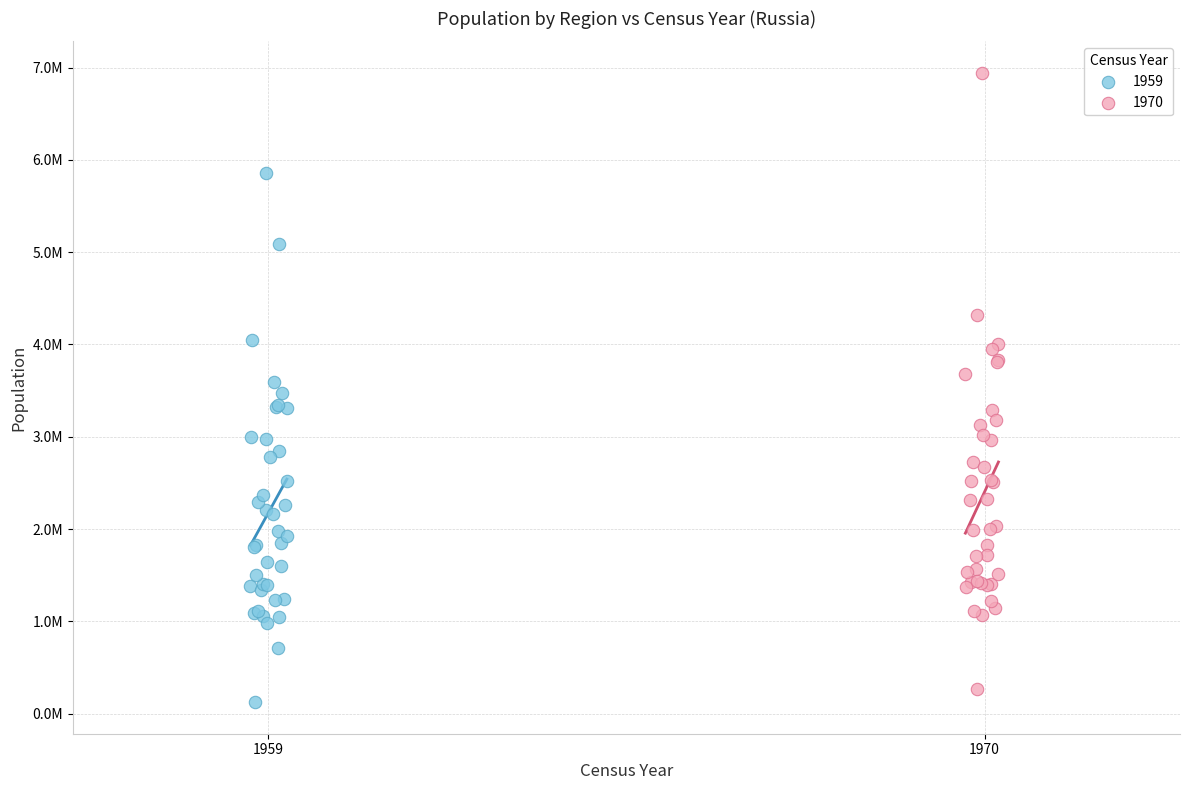

What are all the series names shown in the legend?

1959, 1970